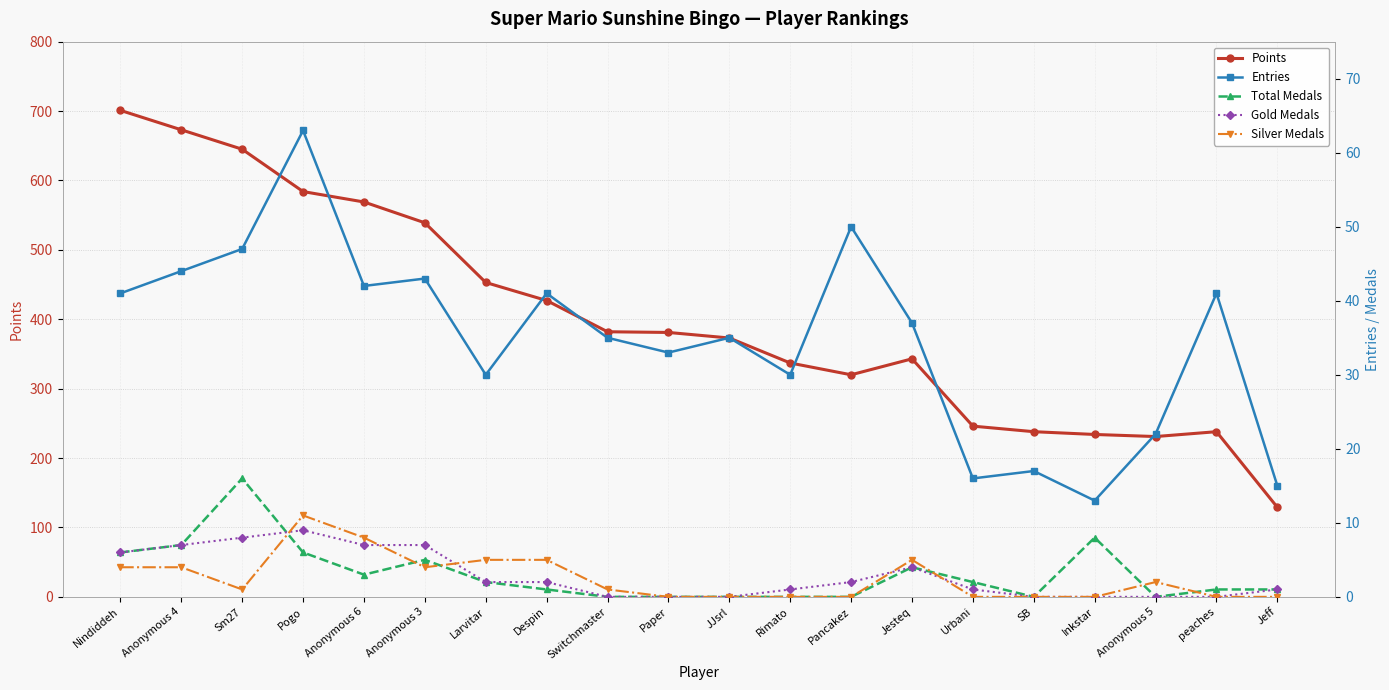

Rank the series at Rimato from highest to lowest value.

Points, Entries, Gold Medals, Total Medals, Silver Medals